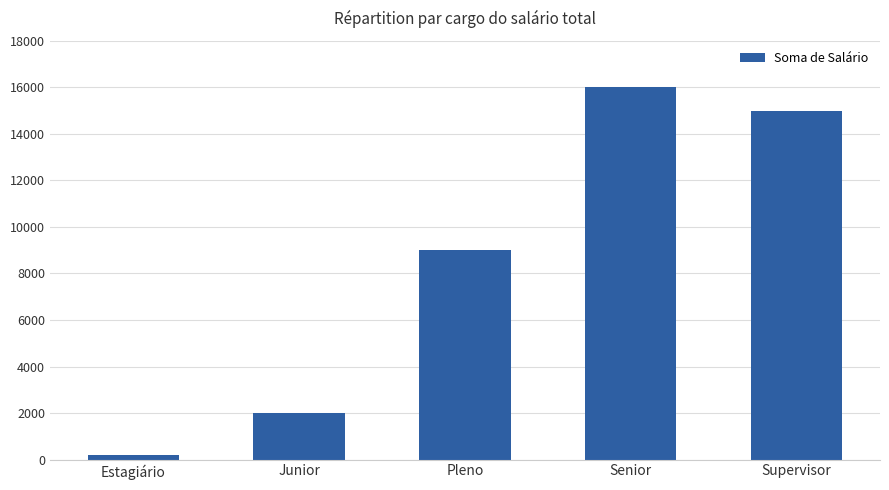

Reading left to right, extract all data points from this chart.

Estagiário=200	Junior=2000	Pleno=9000	Senior=16000	Supervisor=15000